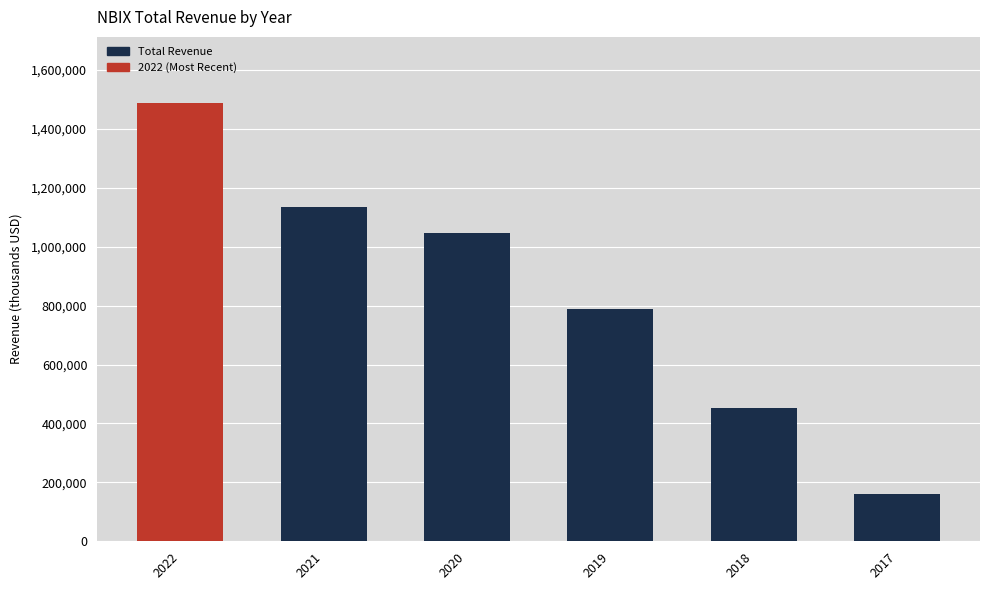

Rank the categories by value from lowest to highest.

2017, 2018, 2019, 2020, 2021, 2022